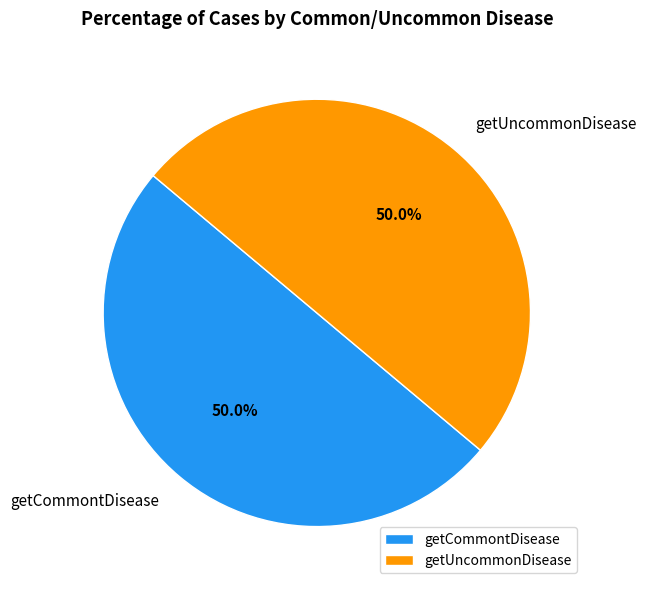

To the nearest percent, what is the combined percentage of getCommontDisease and getUncommonDisease?

100%